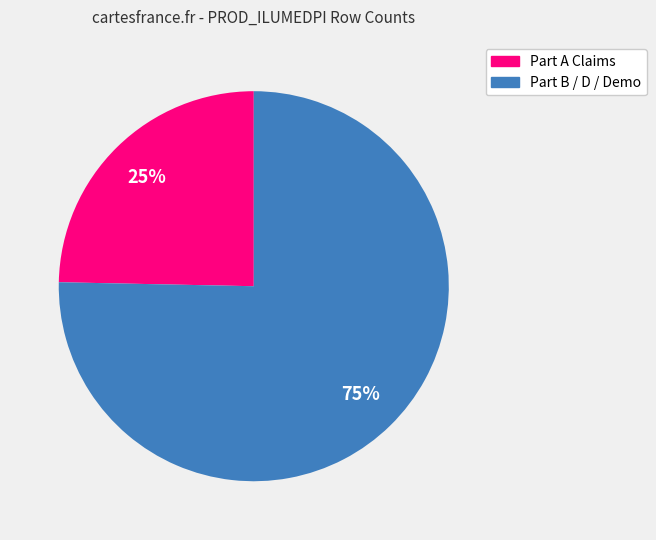

To the nearest percent, what is the average slice percentage?

50%